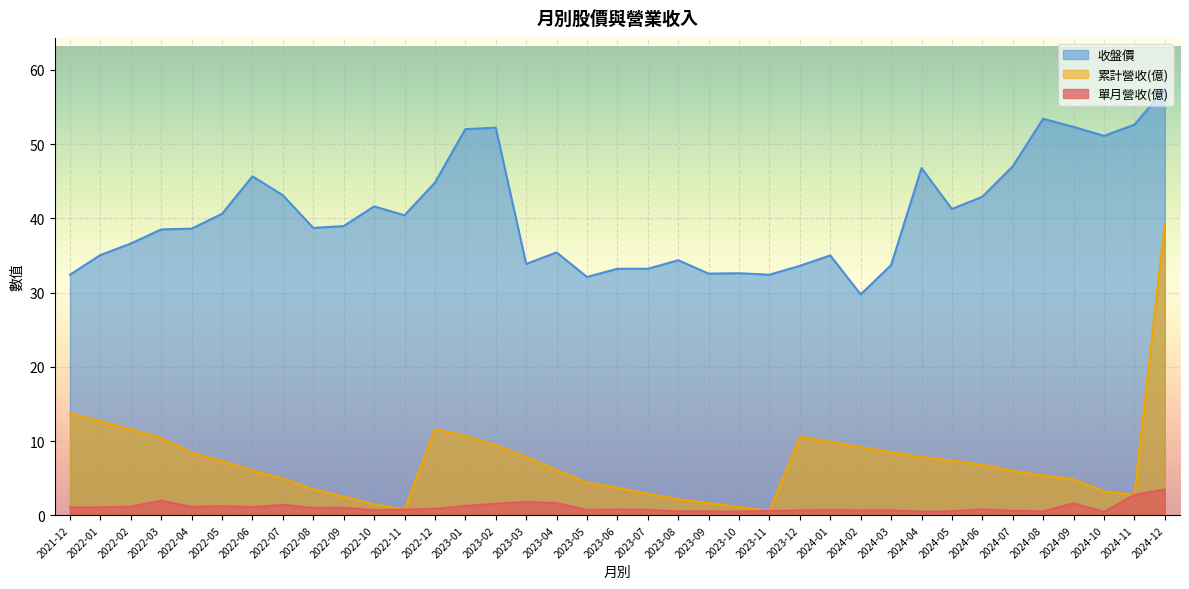

True or false: 單月營收(億) and 收盤價 intersect in this chart.

False